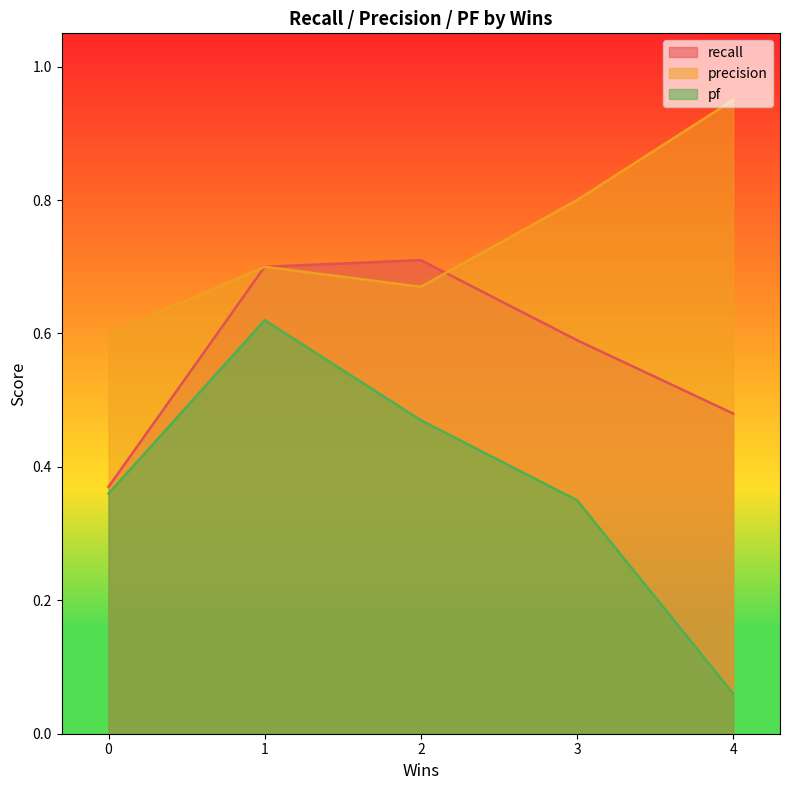

True or false: precision and pf intersect in this chart.

False